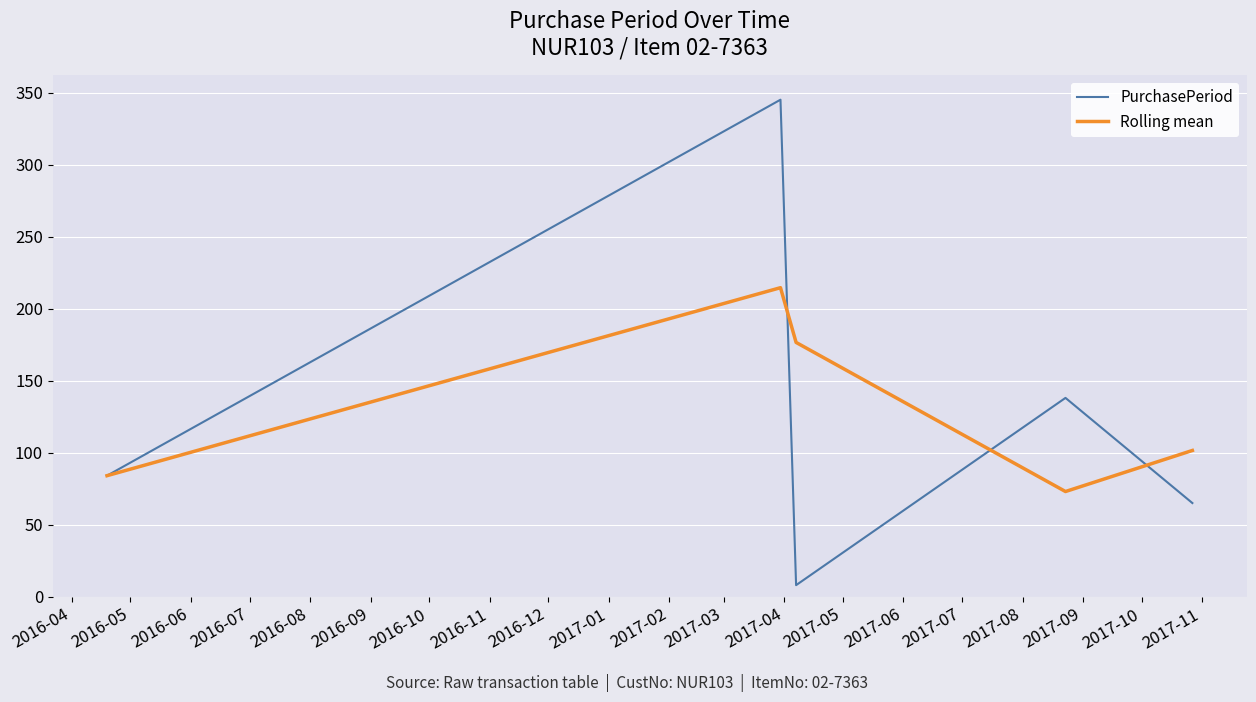

Does the chart display data point markers on the line(s)?

No